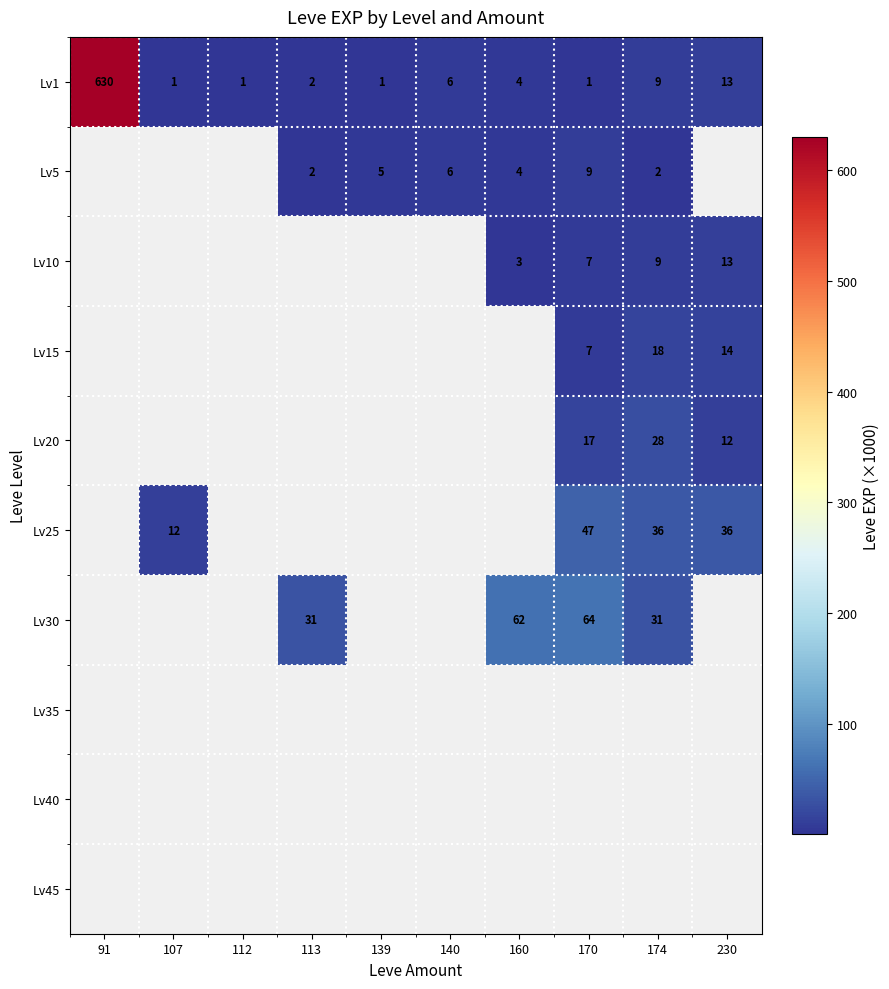

How many categories are shown in the chart?

10